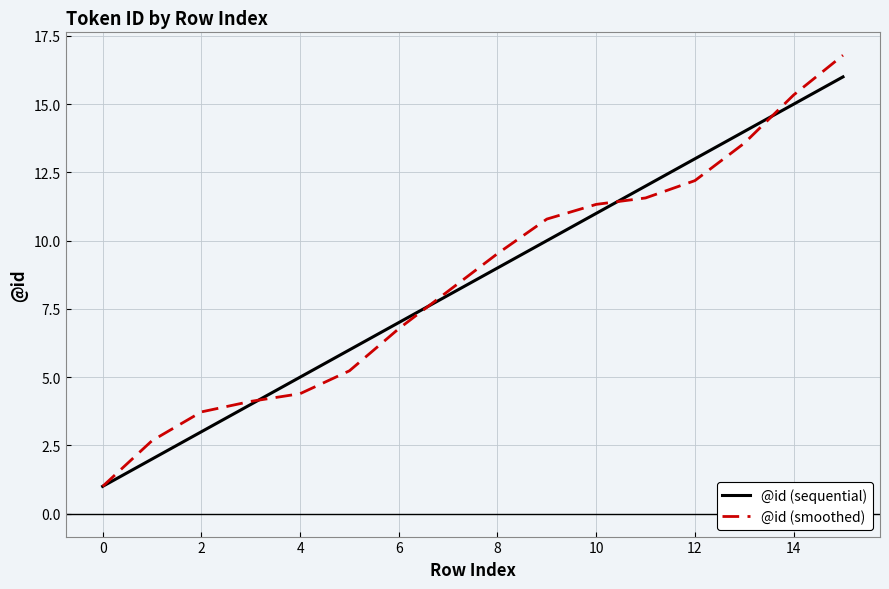

List the series in order of their peak value, lowest first.

@id (sequential), @id (smoothed)